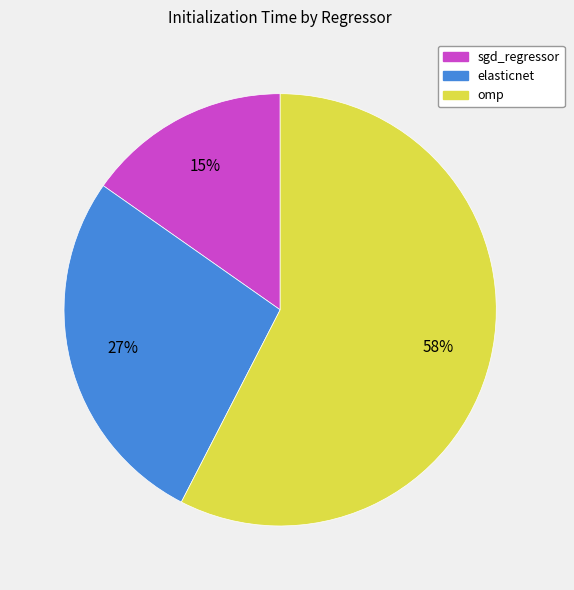

To the nearest percent, what is the average slice percentage?

33%